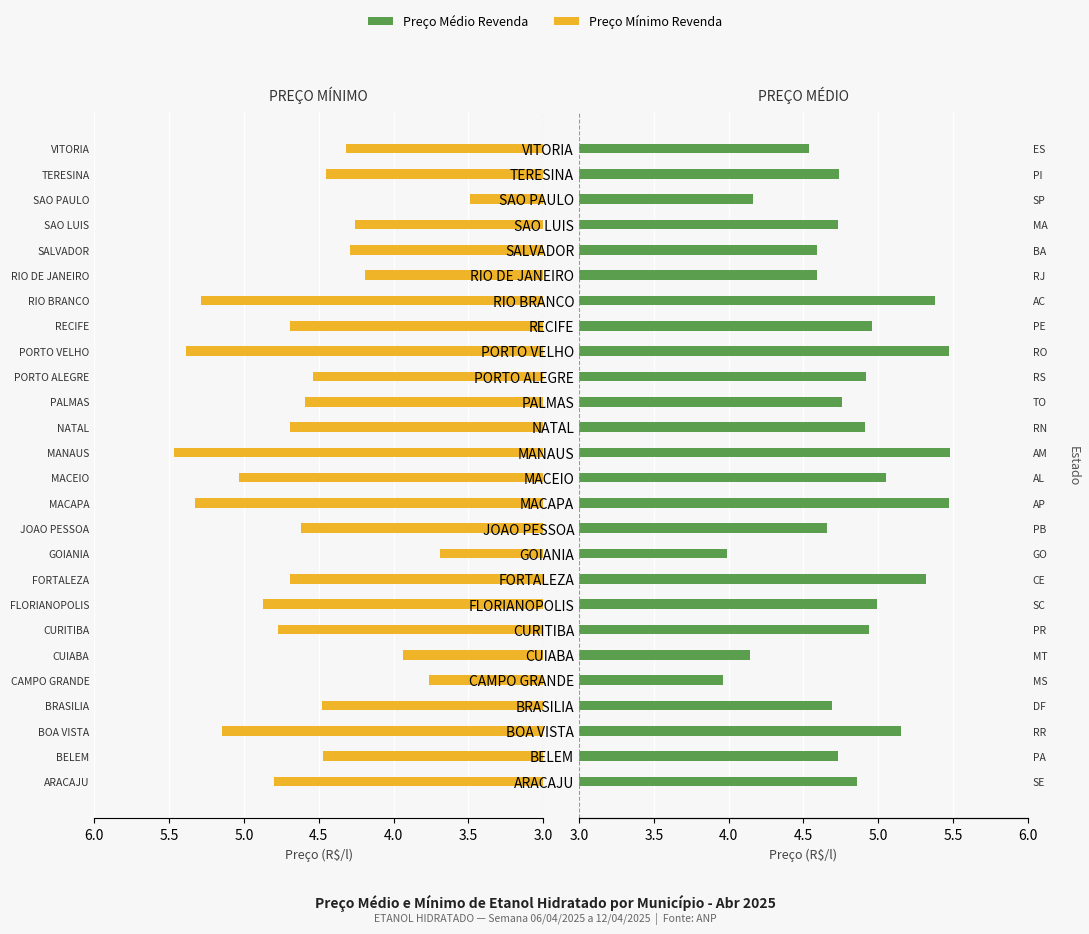

What is the difference between the maximum and minimum values in the PREÇO MÉDIO REVENDA series?

1.5